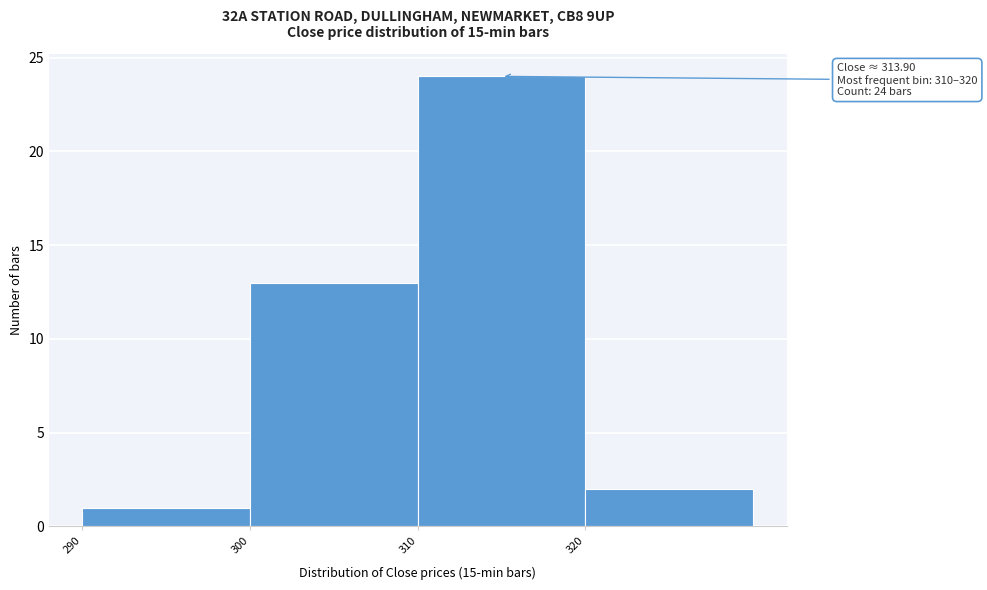

Which range on the x-axis has the tallest bar?

310 to 320